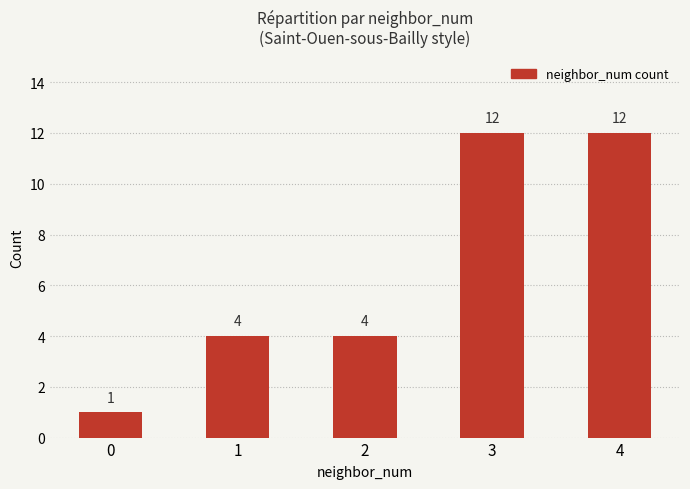

Is it true that the value at 1 is 4?

True